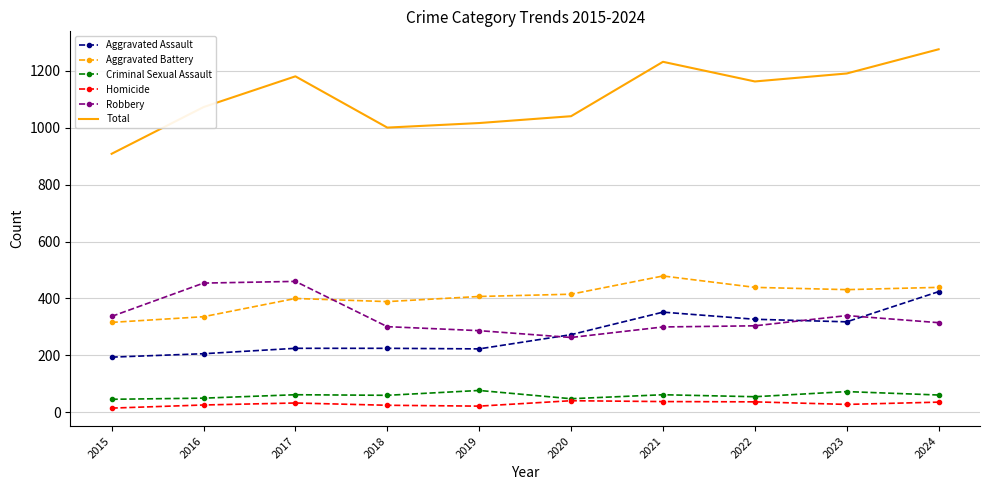

Which series has the largest range (max minus min)?

Total